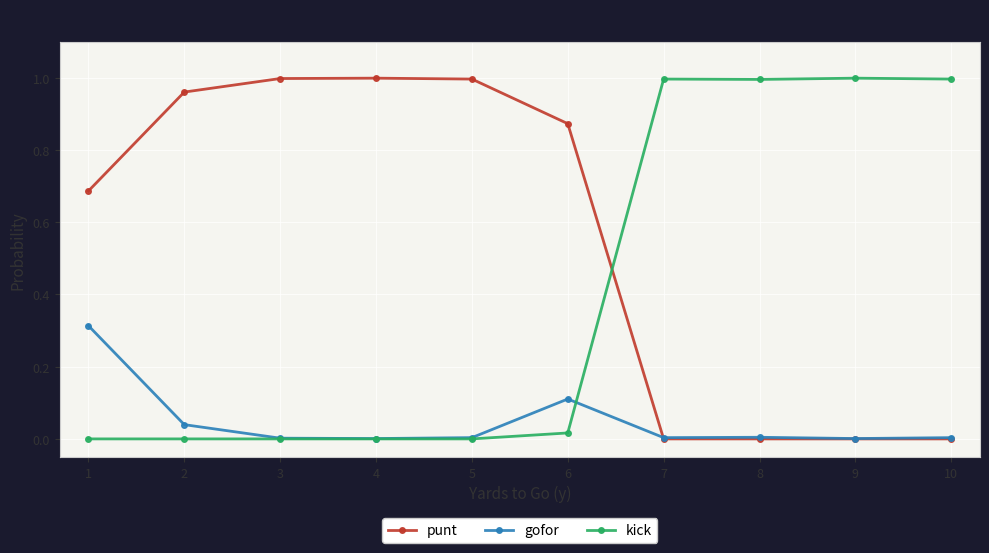

What are all the series names shown in the legend?

punt, gofor, kick